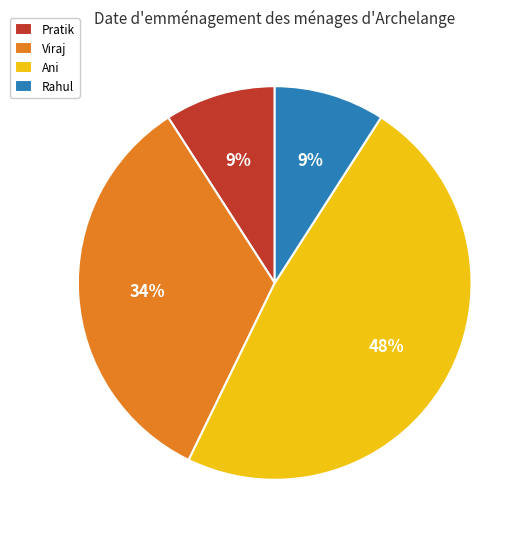

Is there a majority slice in this chart?

No